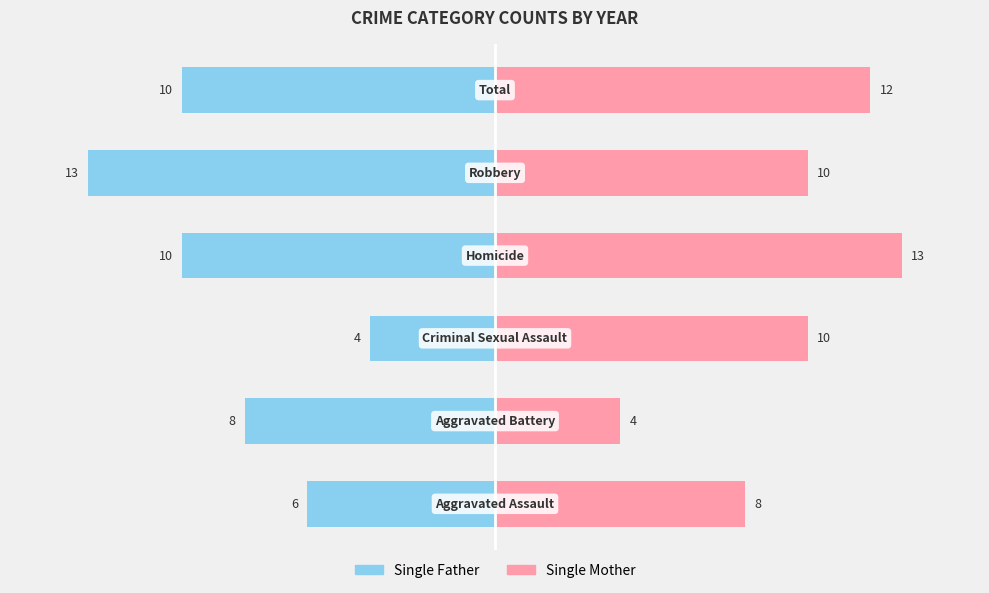

At how many categories does at least one series exceed 8?

4